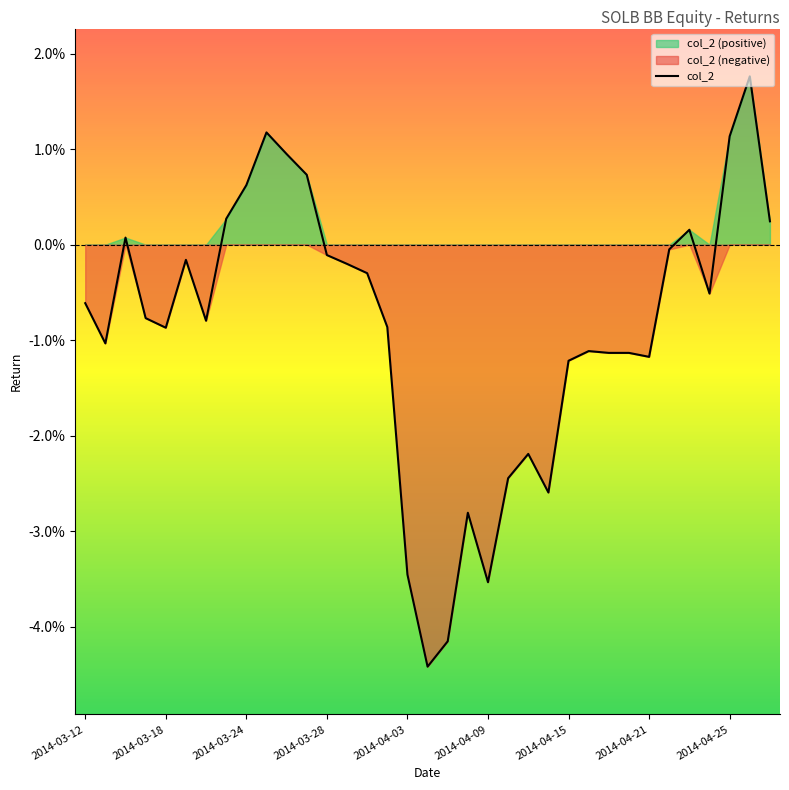

How many interior local valleys (lower than both neighbors) does the data have?

8